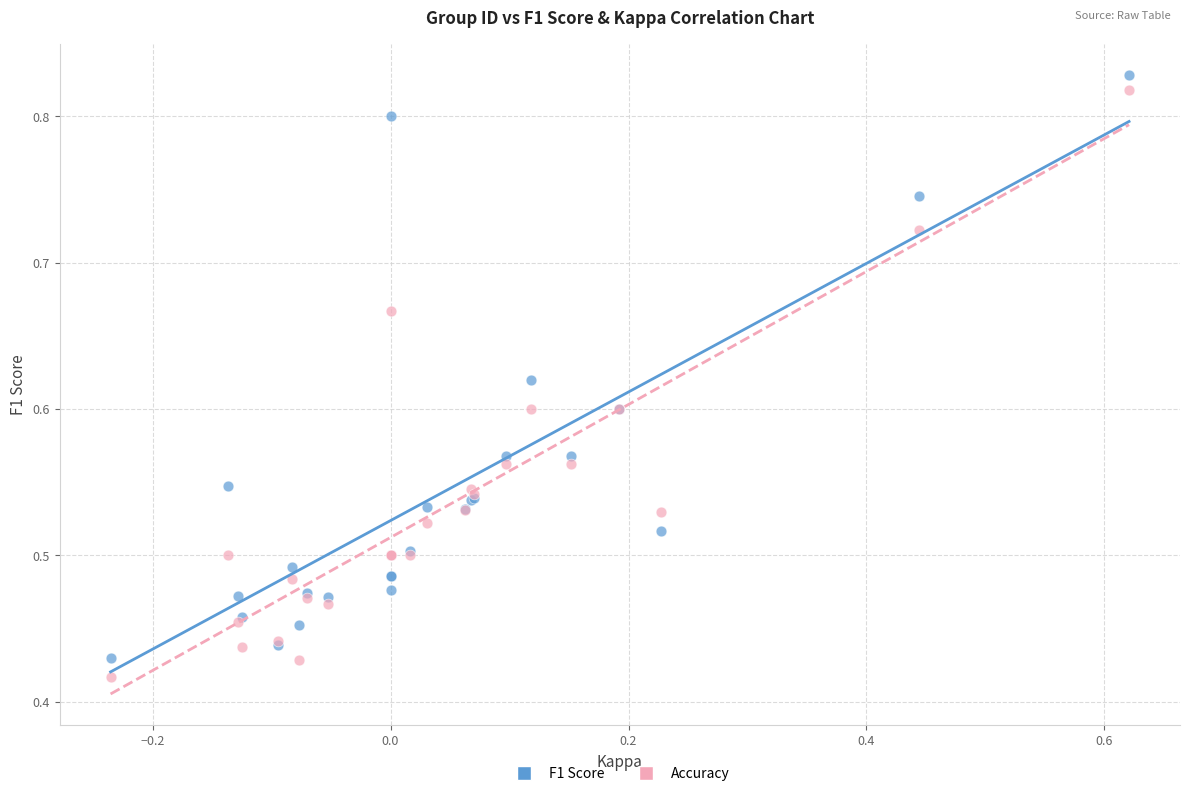

What are all the series names shown in the legend?

F1 Score, Accuracy